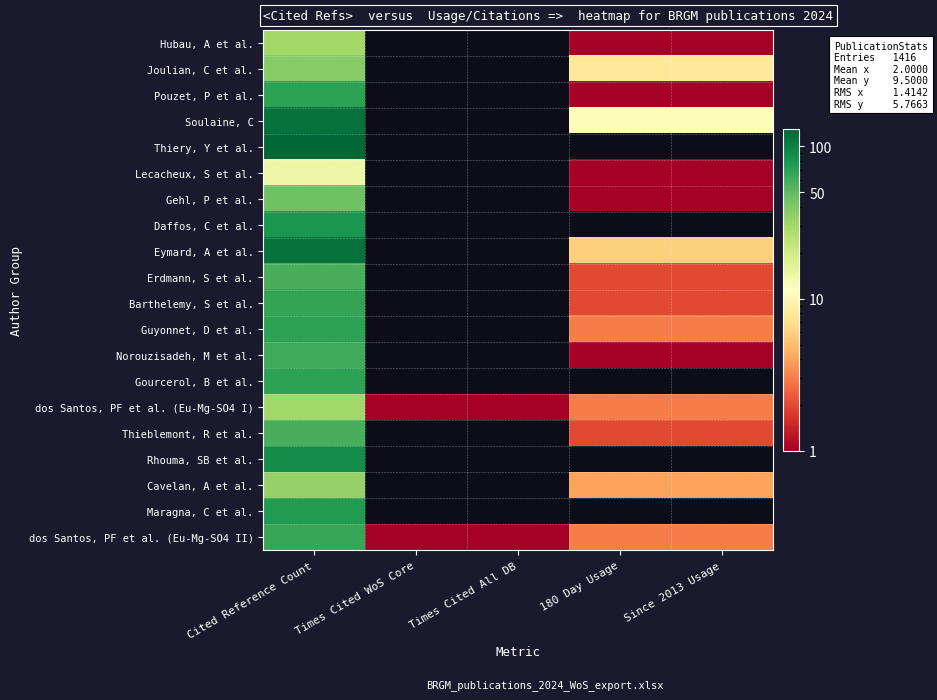

Rank the series by their maximum value, from highest to lowest.

Thiery, Y et al., Eymard, A et al., Soulaine, C, Rhouma, SB et al., Daffos, C et al., Maragna, C et al., Guyonnet, D et al., Pouzet, P et al., Gourcerol, B et al., Barthelemy, S et al., dos Santos, PF et al. (Eu-Mg-SO4 II), Norouzisadeh, M et al., Erdmann, S et al., Thieblemont, R et al., Gehl, P et al., Joulian, C et al., Cavelan, A et al., dos Santos, PF et al. (Eu-Mg-SO4 I), Hubau, A et al., Lecacheux, S et al.